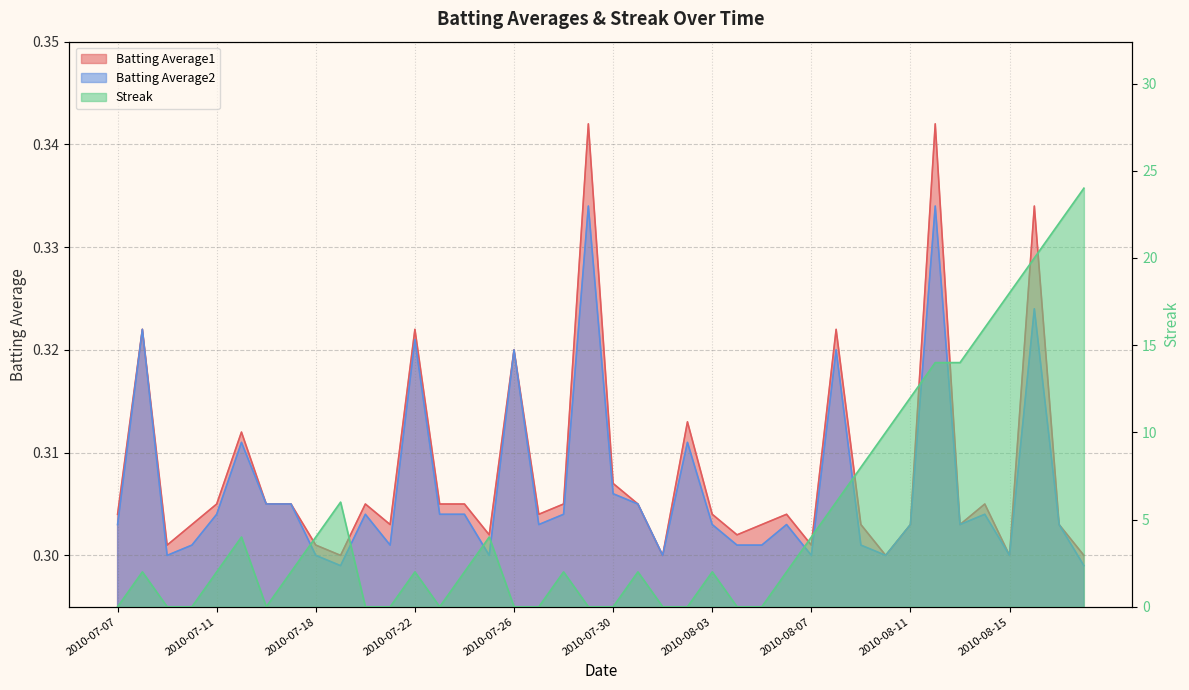

Which series has the largest total across all categories?

Streak